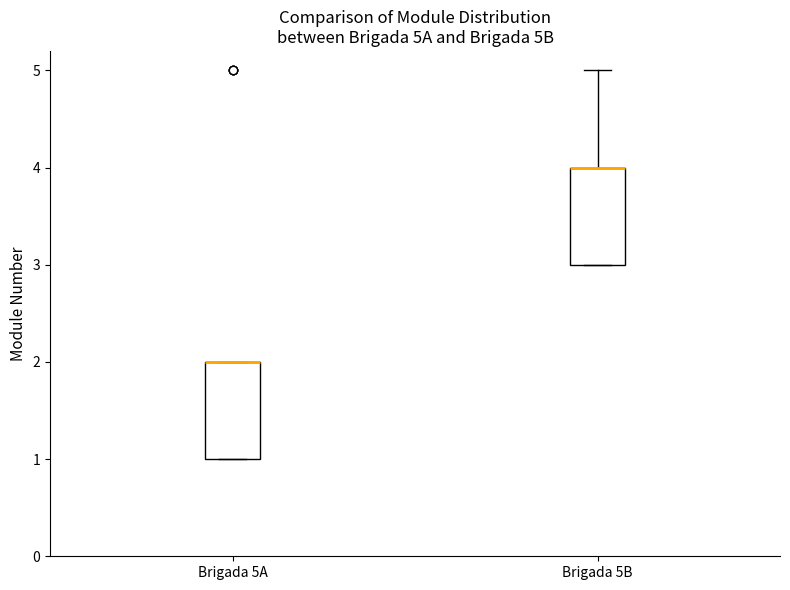

Where does the upper whisker of the box for Brigada 5B end on the y-axis? The values are not printed on the chart, so give them approximately, as read against the axis.

5